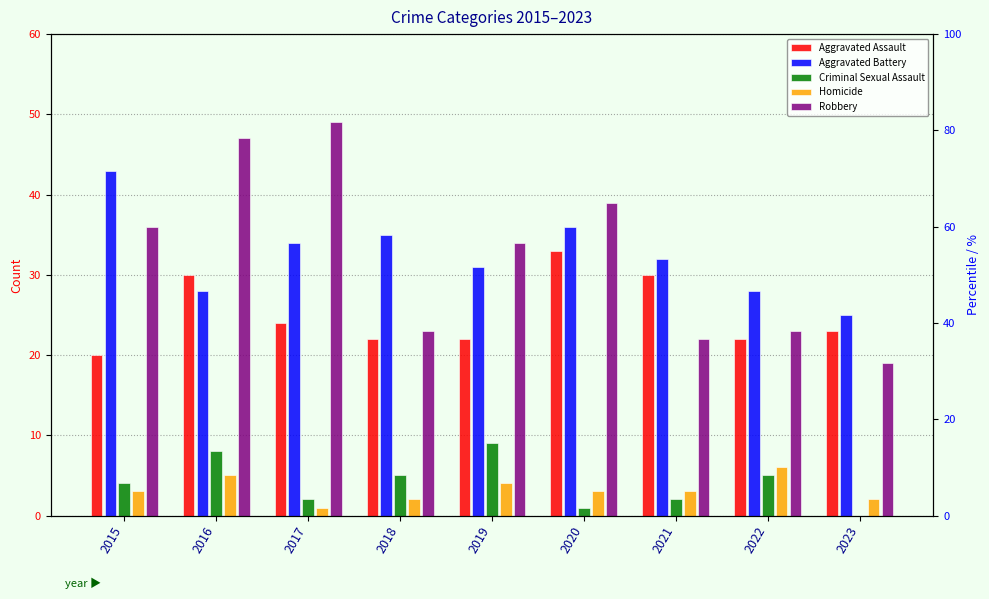

How many bars are there in each group?

5